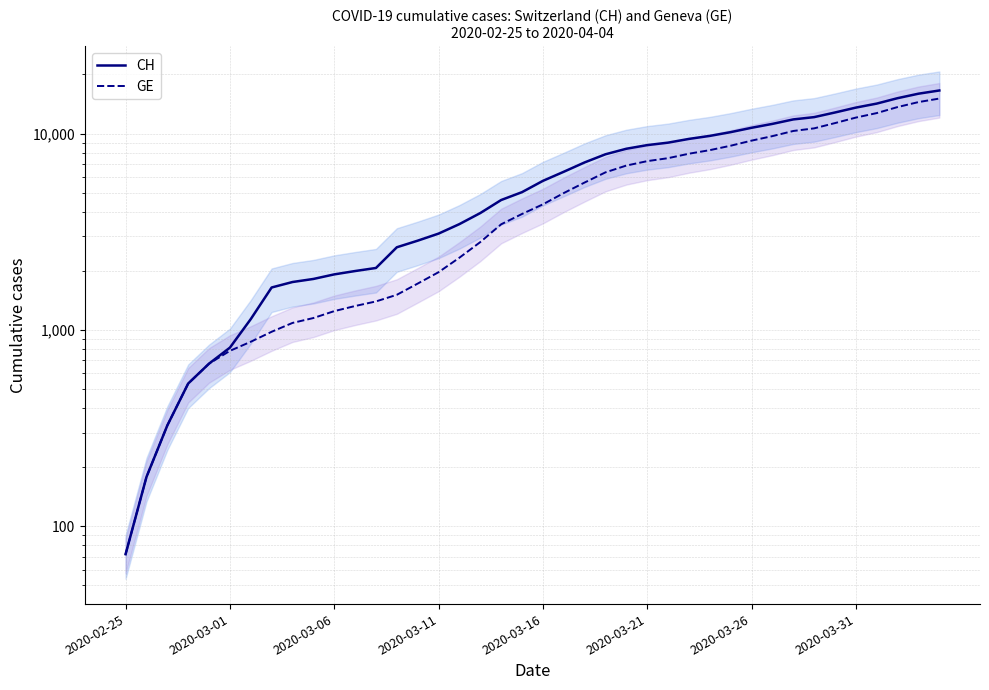

Is the value of CH at 13 greater than the value of GE at 24?

No